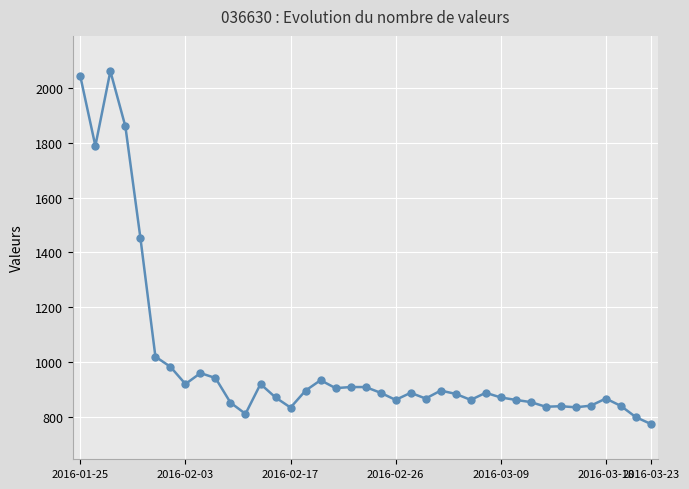

True or false: there are more than 0 points higher than both neighbors.

True